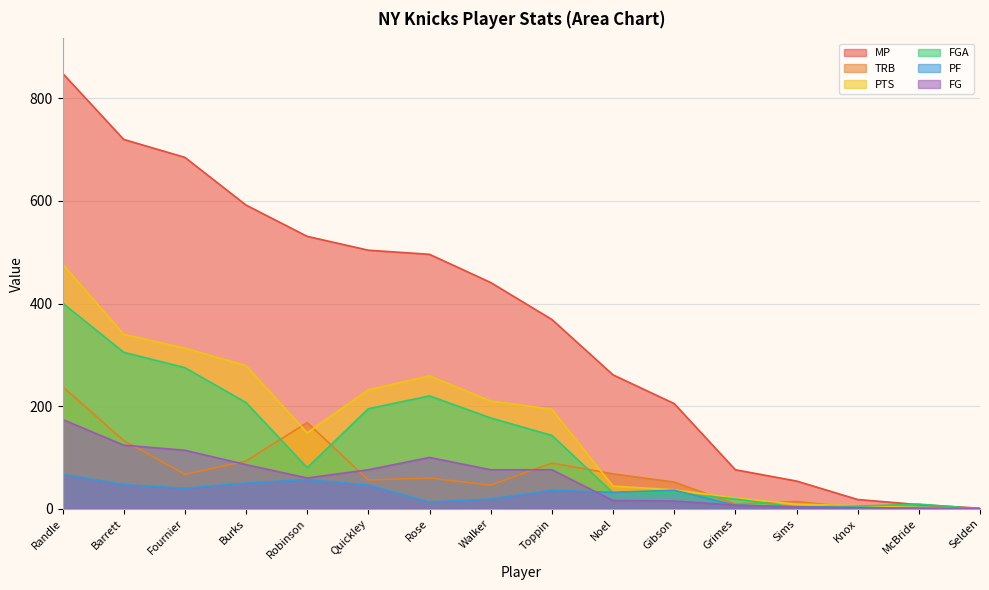

What is the difference between the highest and lowest values at Randle?

782